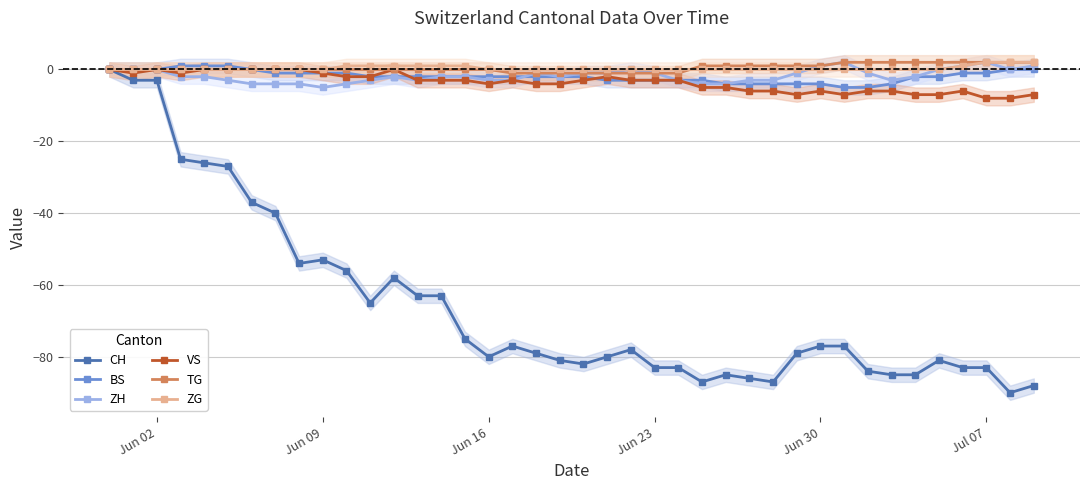

True or false: VS has more than 1 interior local peaks.

True